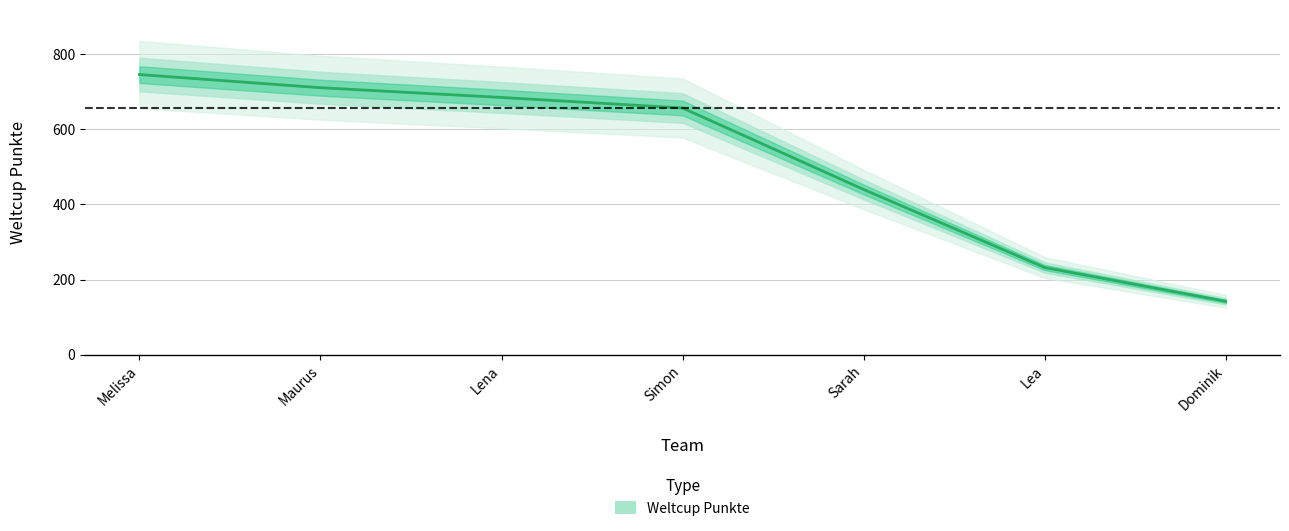

At which category does the chart reach its peak across all series?

Melissa